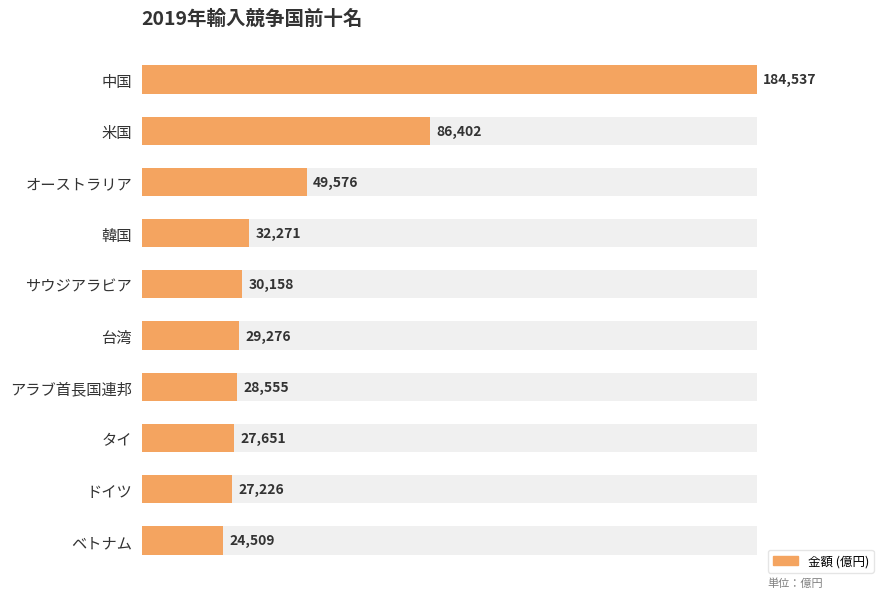

Does the chart contain any negative values?

No